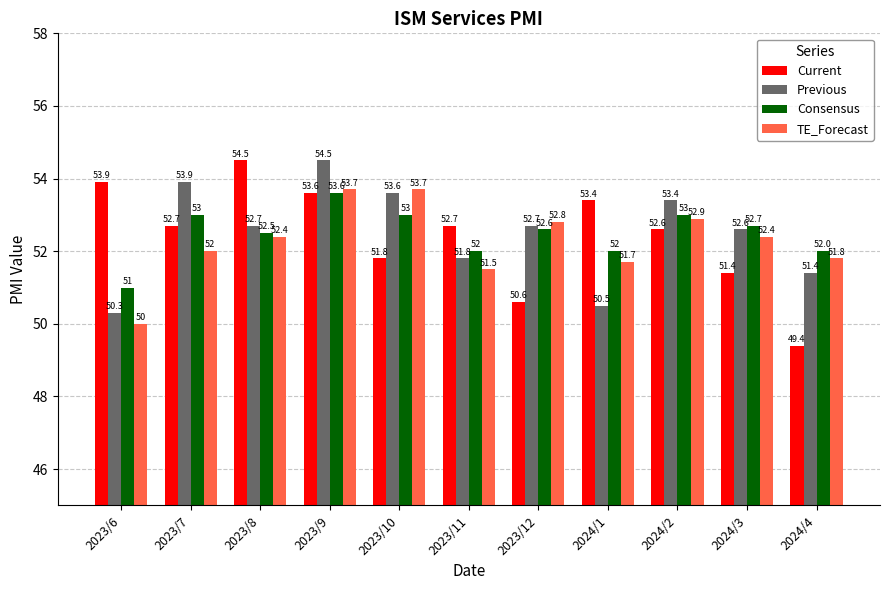

Reading right to left, what are all the values shown in this chart?

Current: 2024/4=49.4	2024/3=51.4	2024/2=52.6	2024/1=53.4	2023/12=50.6	2023/11=52.7	2023/10=51.8	2023/9=53.6	2023/8=54.5	2023/7=52.7	2023/6=53.9
Previous: 2024/4=51.4	2024/3=52.6	2024/2=53.4	2024/1=50.5	2023/12=52.7	2023/11=51.8	2023/10=53.6	2023/9=54.5	2023/8=52.7	2023/7=53.9	2023/6=50.3
Consensus: 2024/4=52.0	2024/3=52.7	2024/2=53.0	2024/1=52.0	2023/12=52.6	2023/11=52.0	2023/10=53.0	2023/9=53.6	2023/8=52.5	2023/7=53.0	2023/6=51.0
TE_Forecast: 2024/4=51.8	2024/3=52.4	2024/2=52.9	2024/1=51.7	2023/12=52.8	2023/11=51.5	2023/10=53.7	2023/9=53.7	2023/8=52.4	2023/7=52.0	2023/6=50.0